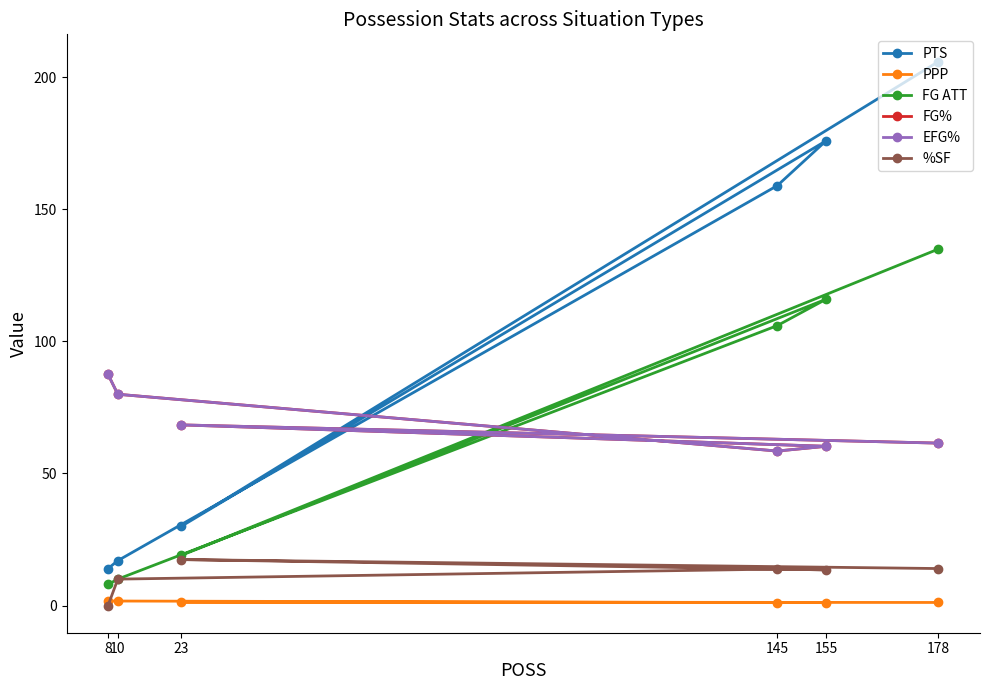

At which category is the sum across all series the highest?

178